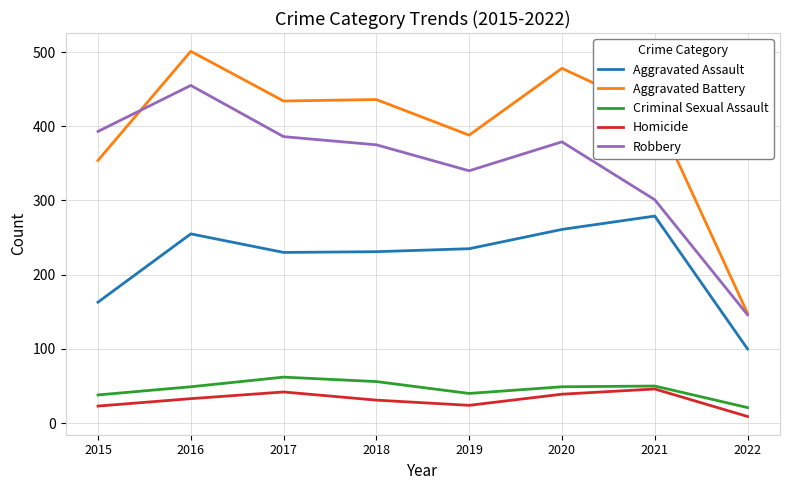

How many categories are shown in the chart?

8